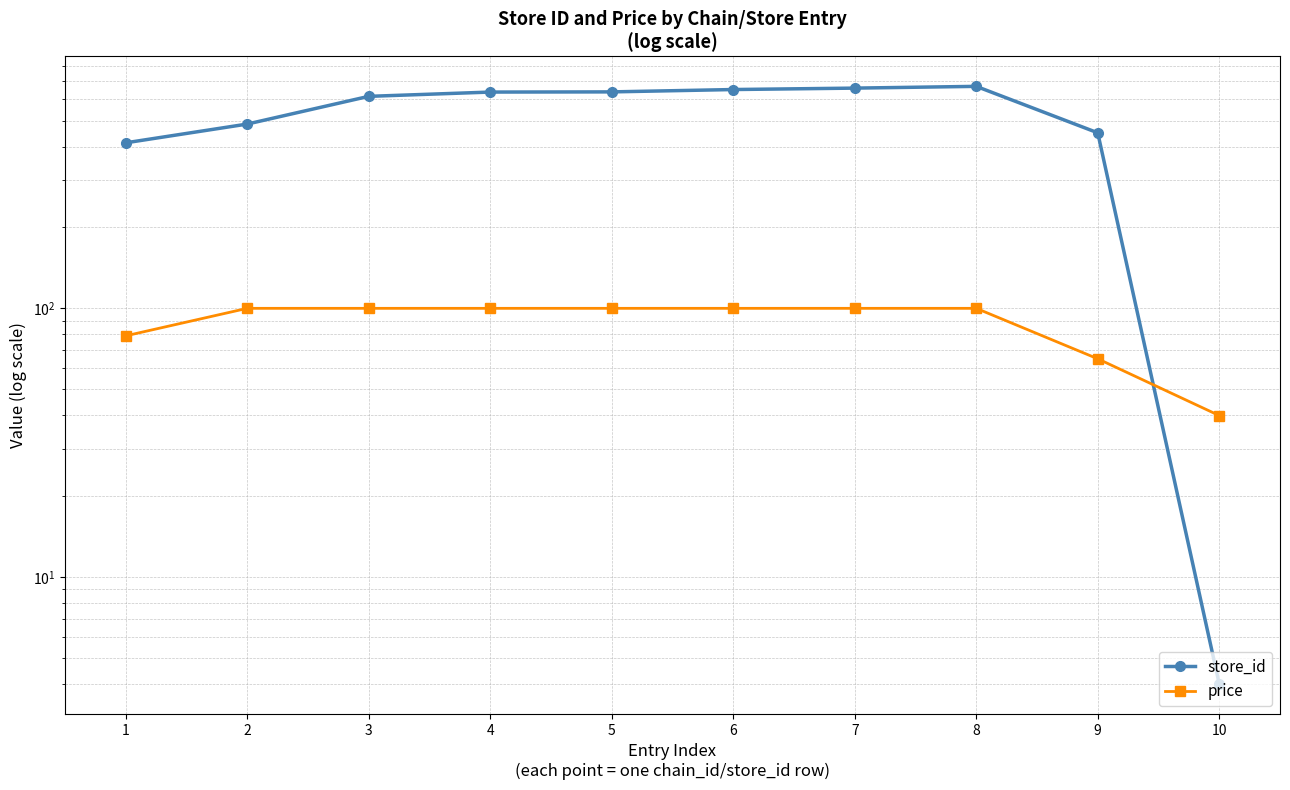

Read the price value at 10.

39.9